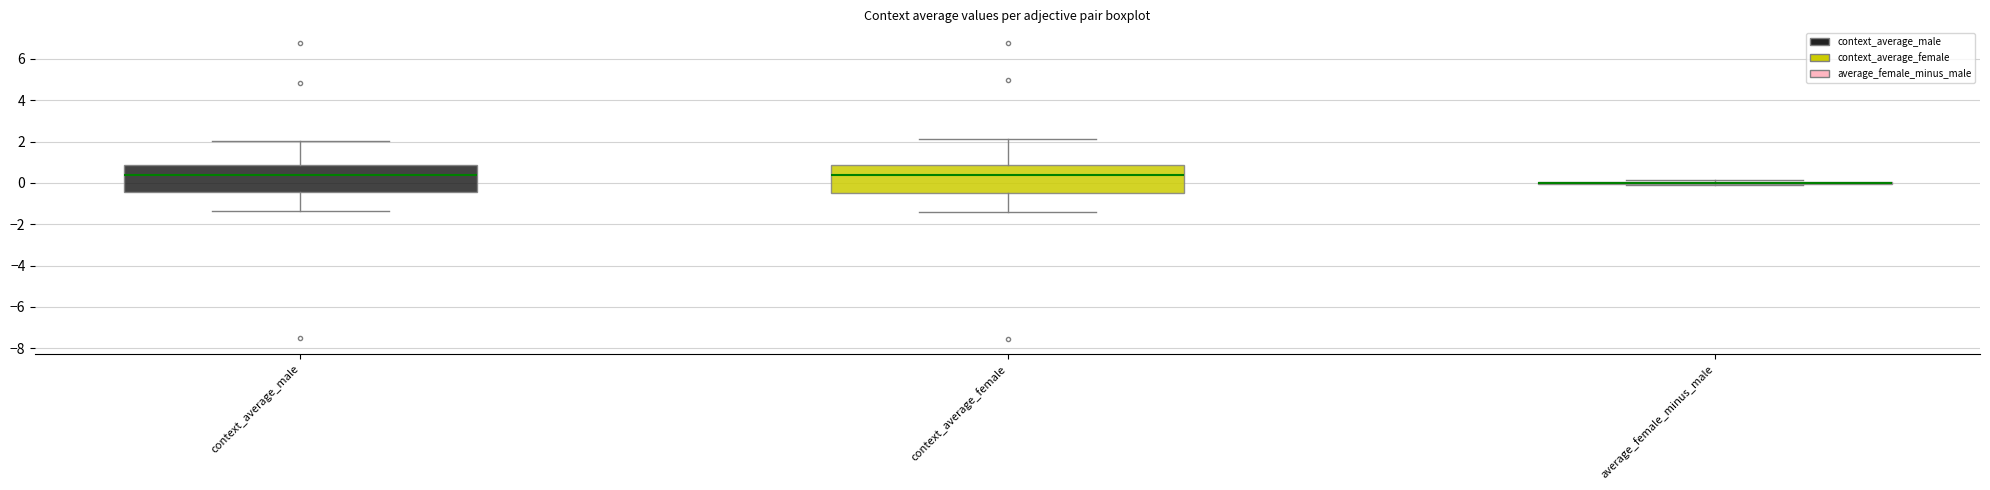

Reading left to right, read every box against the y-axis: the position of its median line, the range the box covers, and the ends of its whiskers. The values are not printed on the chart, so give them approximately, as read against the axis.

context_average_male: median 0.4, box -0.4 to 0.8, whiskers -1.4 to 2.0
context_average_female: median 0.4, box -0.4 to 0.8, whiskers -1.4 to 2.2
average_female_minus_male: box collapsed to a line at 0.0, whiskers -0.2 to 0.2